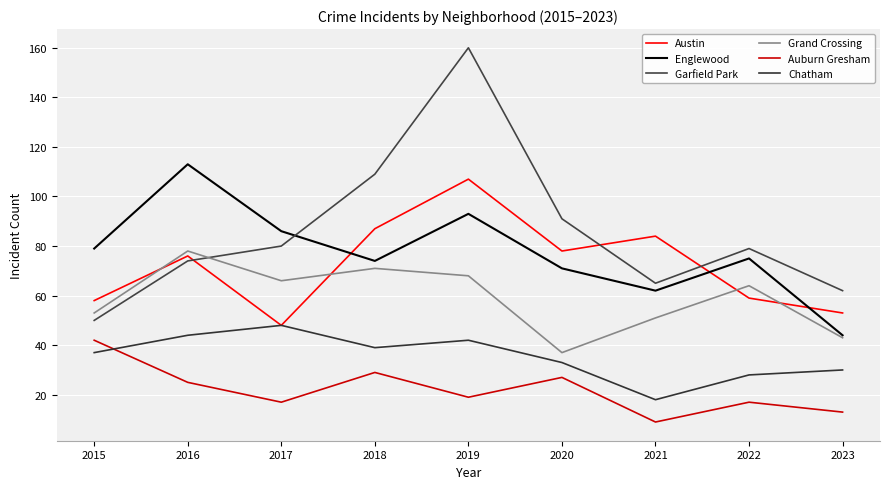

What are all the series names shown in the legend?

Austin, Englewood, Garfield Park, Grand Crossing, Auburn Gresham, Chatham